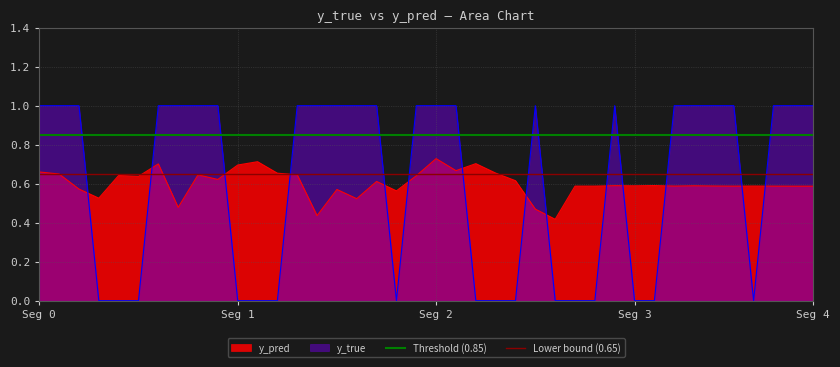

How many intersections are there between y_true and y_pred?

14